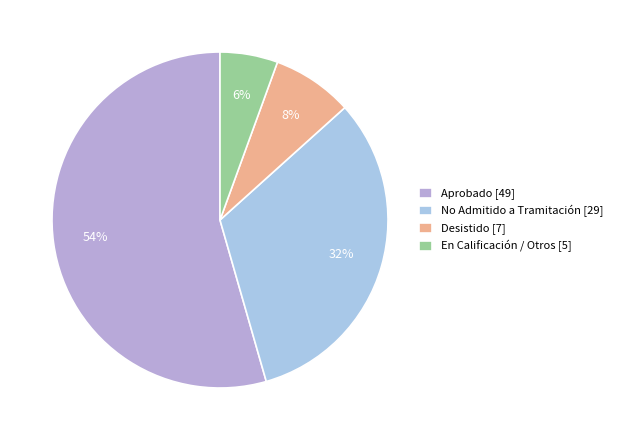

Do En Calificación / Otros and No Admitido a Tramitación together represent more than half of the pie?

No